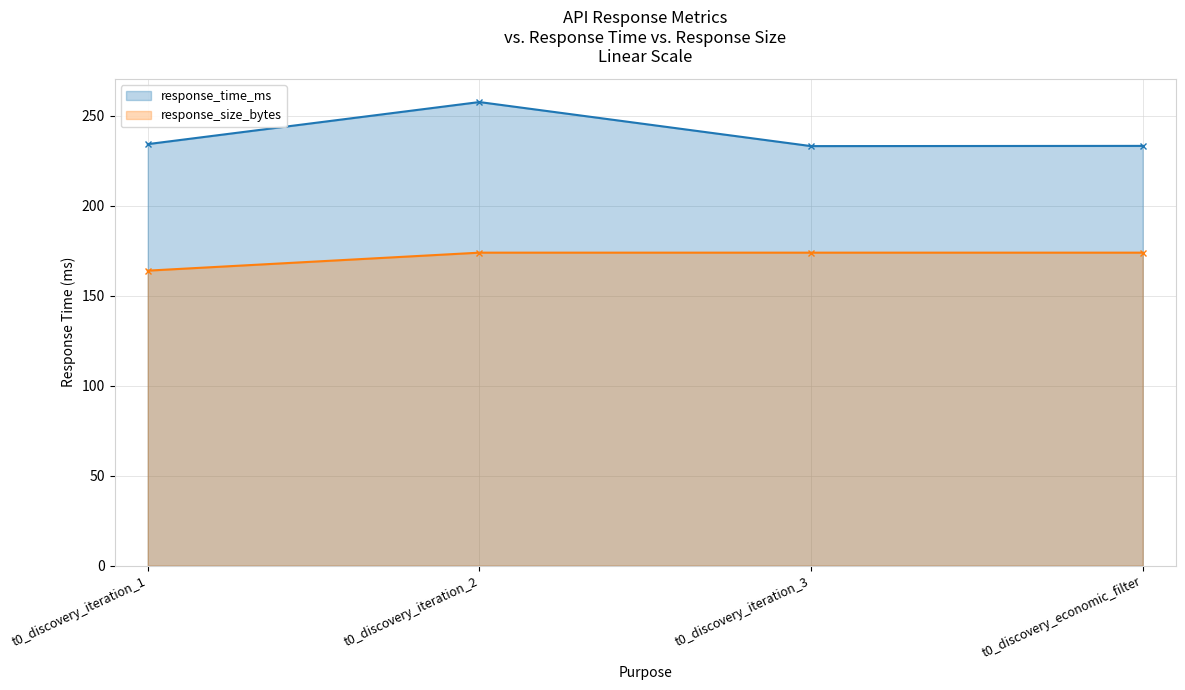

At how many categories does at least one series exceed 204?

4